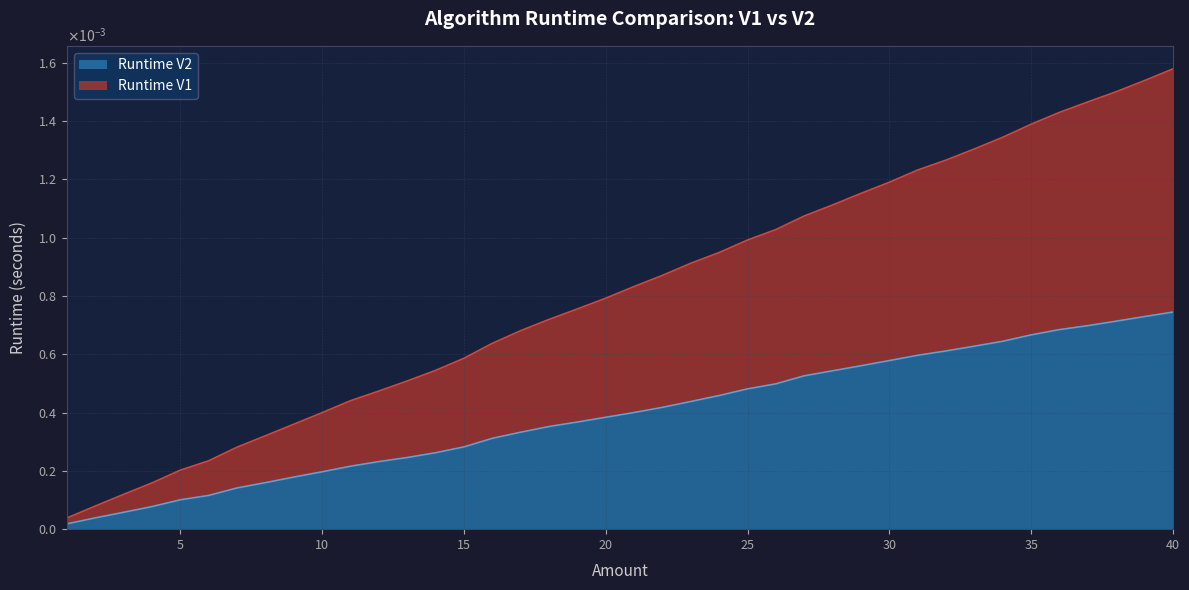

List the labels in order of Runtime V1 value, largest first.

40, 39, 38, 37, 36, 35, 34, 33, 32, 31, 30, 29, 28, 27, 26, 25, 24, 23, 22, 21, 20, 19, 18, 17, 16, 15, 14, 13, 12, 11, 10, 9, 8, 7, 6, 5, 4, 3, 2, 1